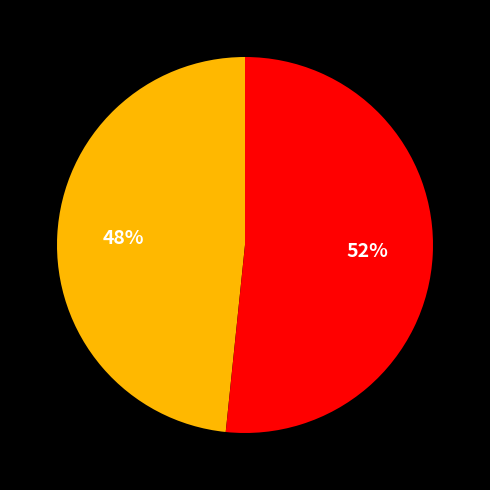

Is there any slice that represents more than half of the pie?

Yes